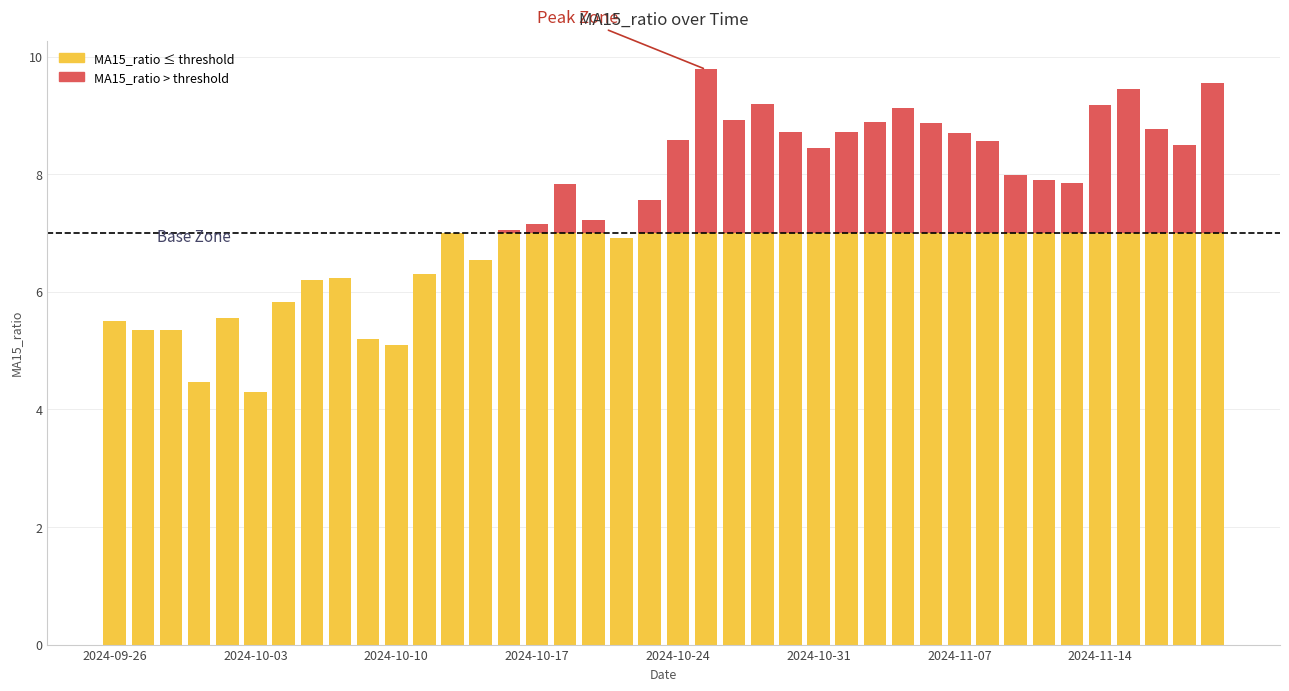

List the labels in order of value, largest first.

2024-10-25, 2024-11-20, 2024-11-15, 2024-10-29, 2024-11-14, 2024-11-05, 2024-10-28, 2024-11-04, 2024-11-06, 2024-11-18, 2024-10-30, 2024-11-01, 2024-11-07, 2024-10-24, 2024-11-08, 2024-11-19, 2024-10-31, 2024-11-11, 2024-11-12, 2024-11-13, 2024-10-18, 2024-10-23, 2024-10-21, 2024-10-17, 2024-10-16, 2024-10-14, 2024-10-22, 2024-10-15, 2024-10-11, 2024-10-08, 2024-10-07, 2024-10-04, 2024-10-02, 2024-09-26, 2024-09-27, 2024-09-30, 2024-10-09, 2024-10-10, 2024-10-01, 2024-10-03